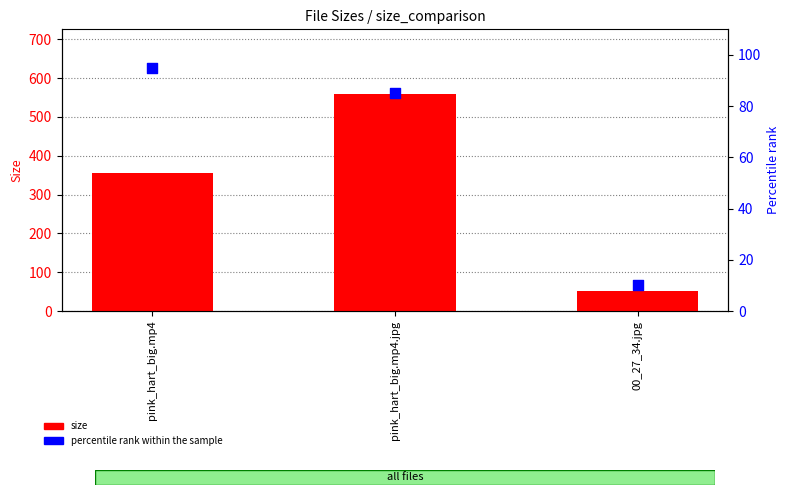

Which series contains the highest Y value?

size